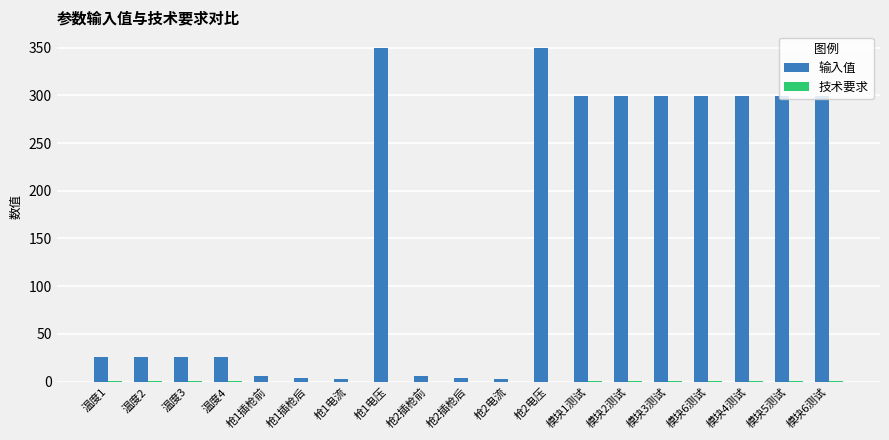

How many series are shown in this chart?

2